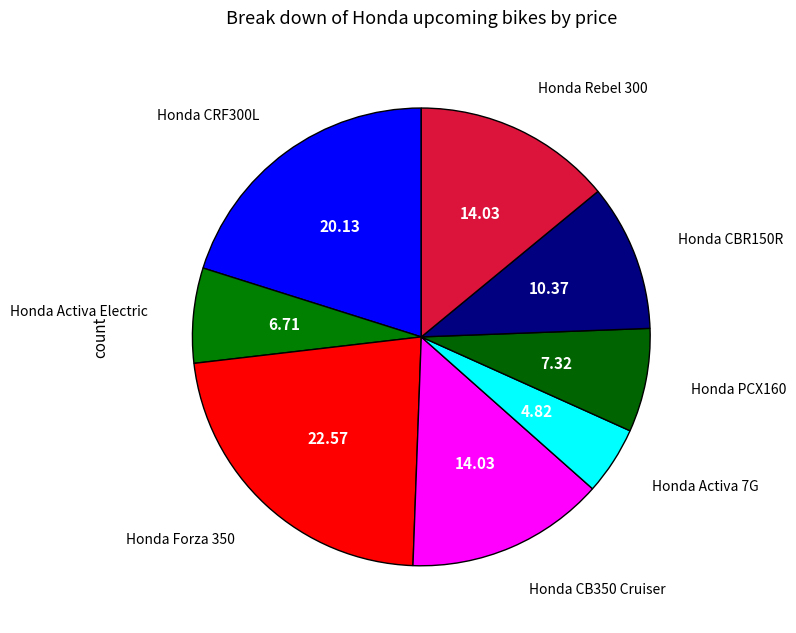

Does any single category account for the majority?

No